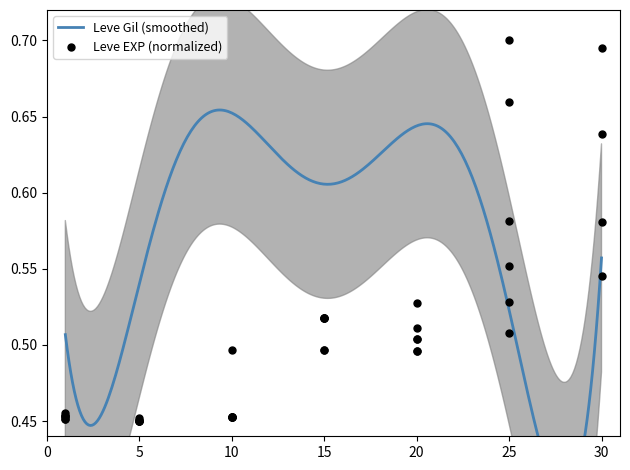

What is the change in value from 1 to 25?

+0.1